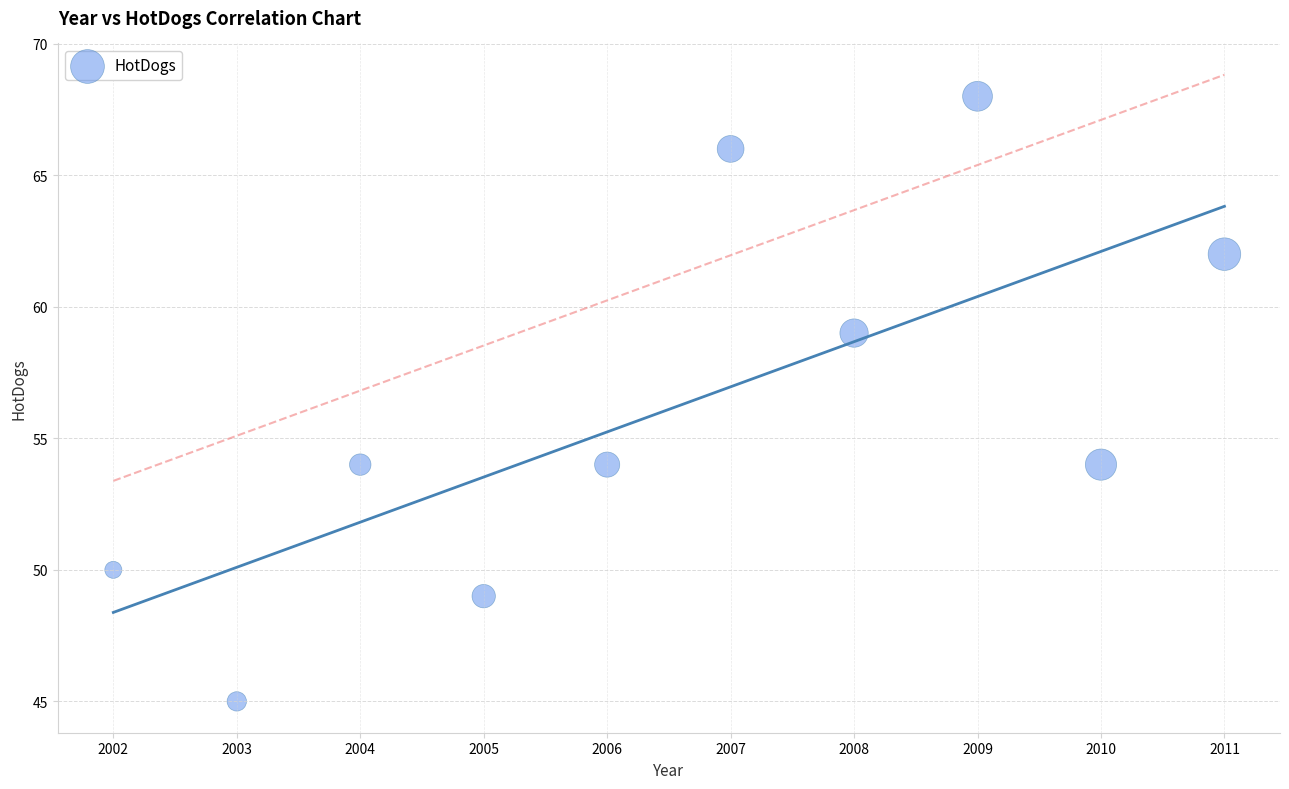

What is the average X value?

2006